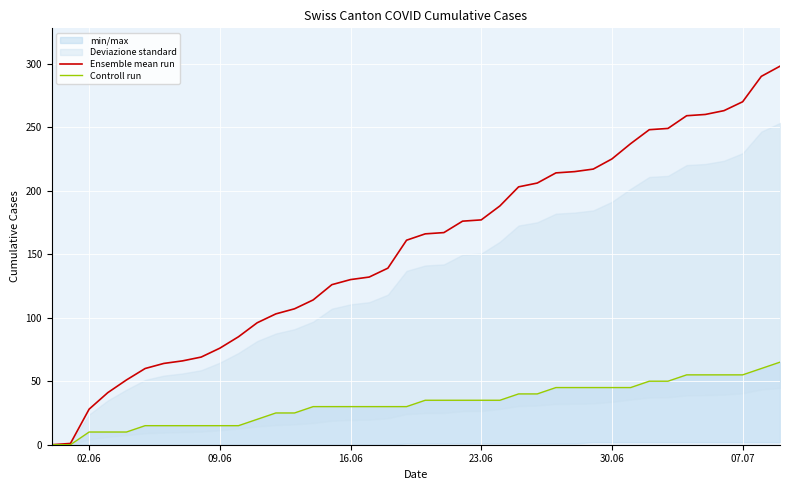

What is the difference between the maximum and minimum values in the Controll run series?

65